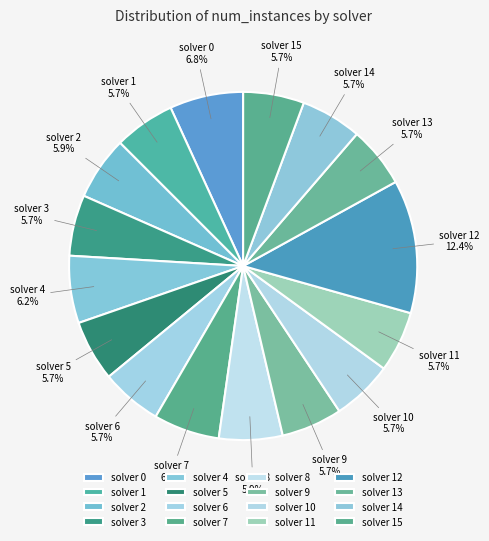

How many slices are in this pie chart?

16